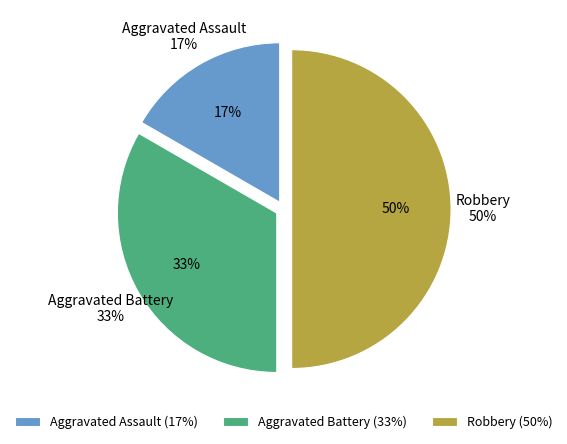

Which category has the smallest portion of the pie?

Aggravated Assault